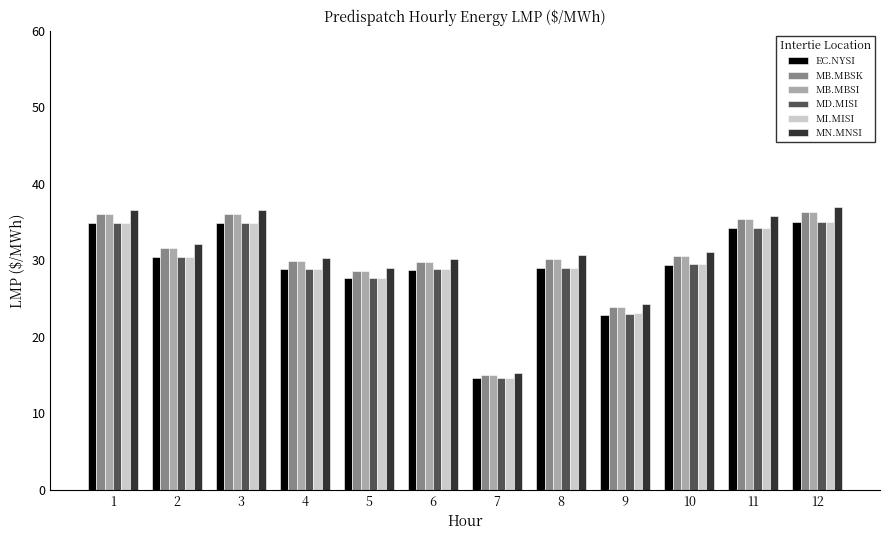

What is the value of the MB.MBSK bar at the 12th from the left?

36.4